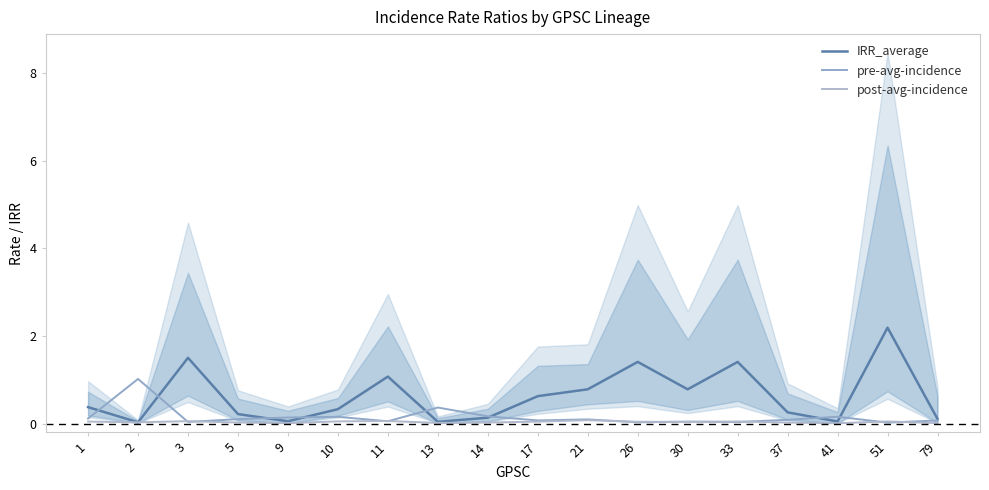

Where is the first local minimum for post-avg-incidence?

2